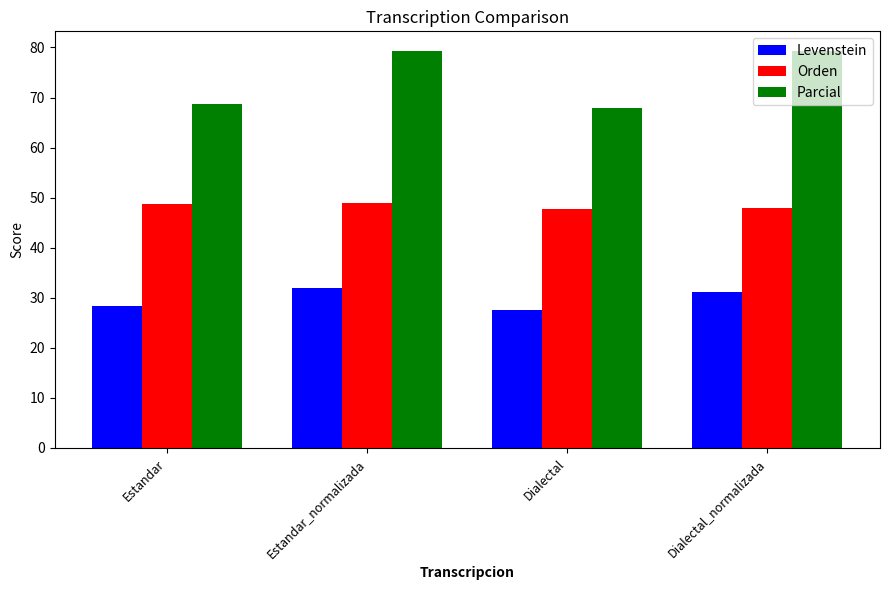

What is the maximum value shown in the chart?

79.3